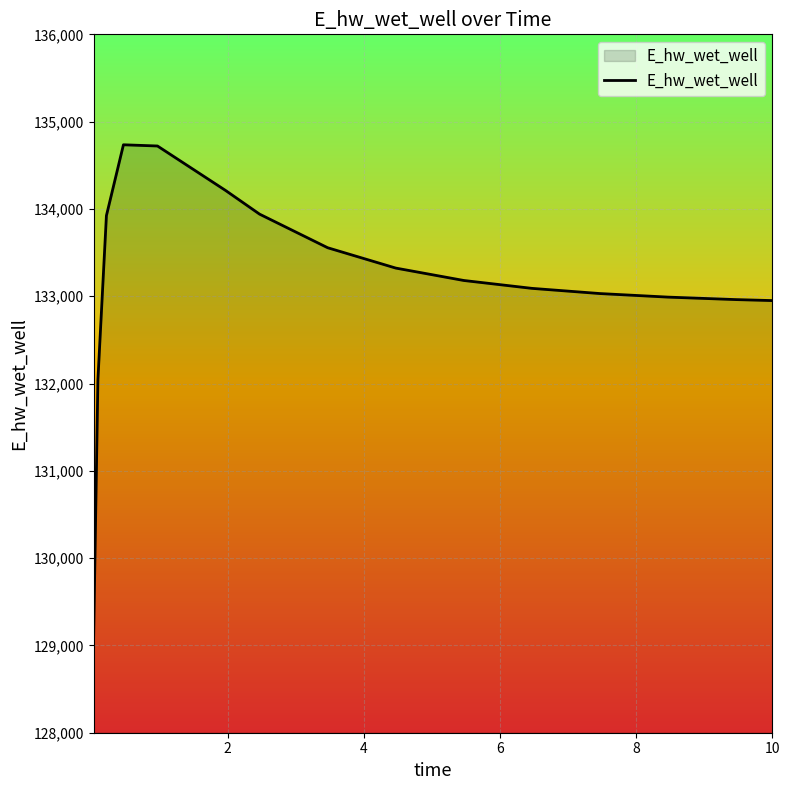

What is the greatest value displayed?

134734.8